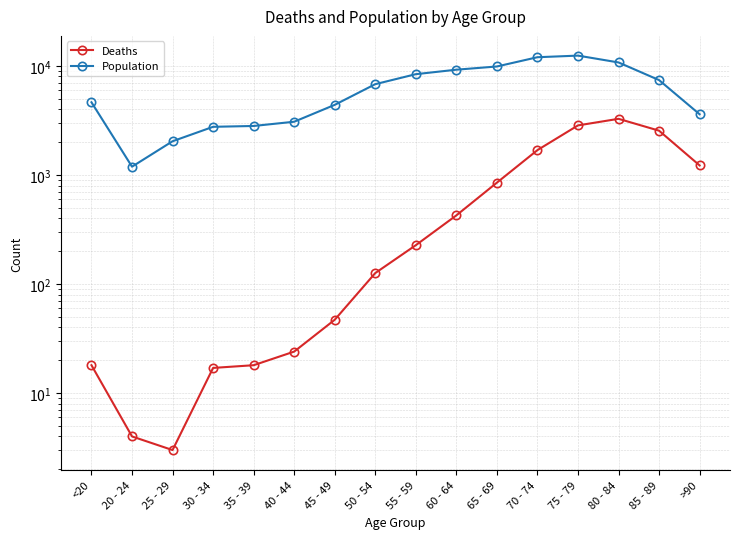

At which category is the sum across all series the highest?

75 - 79